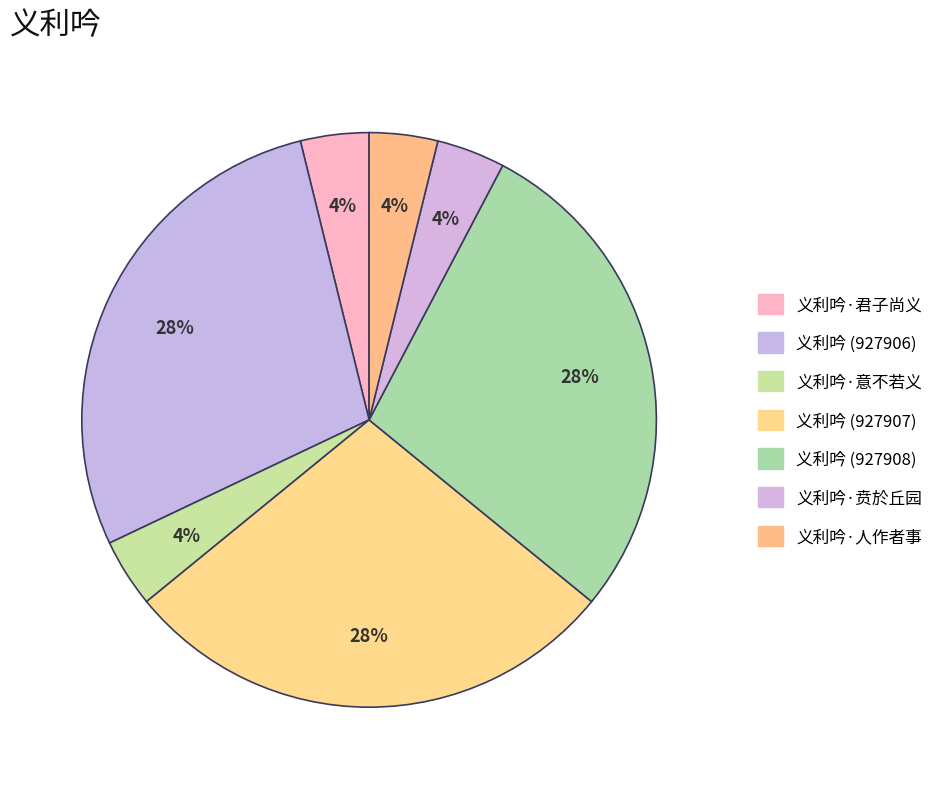

Does any single category account for the majority?

No